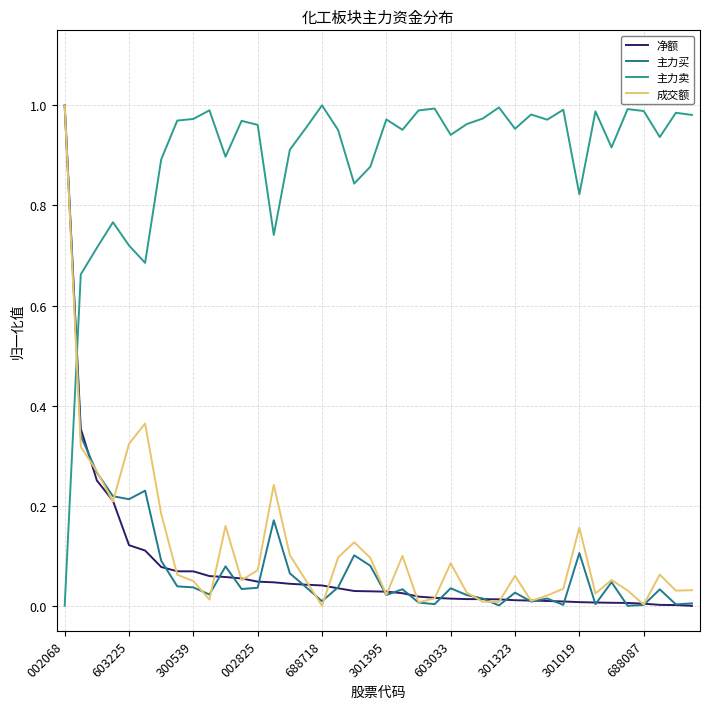

Does the chart have visible grid lines?

Yes